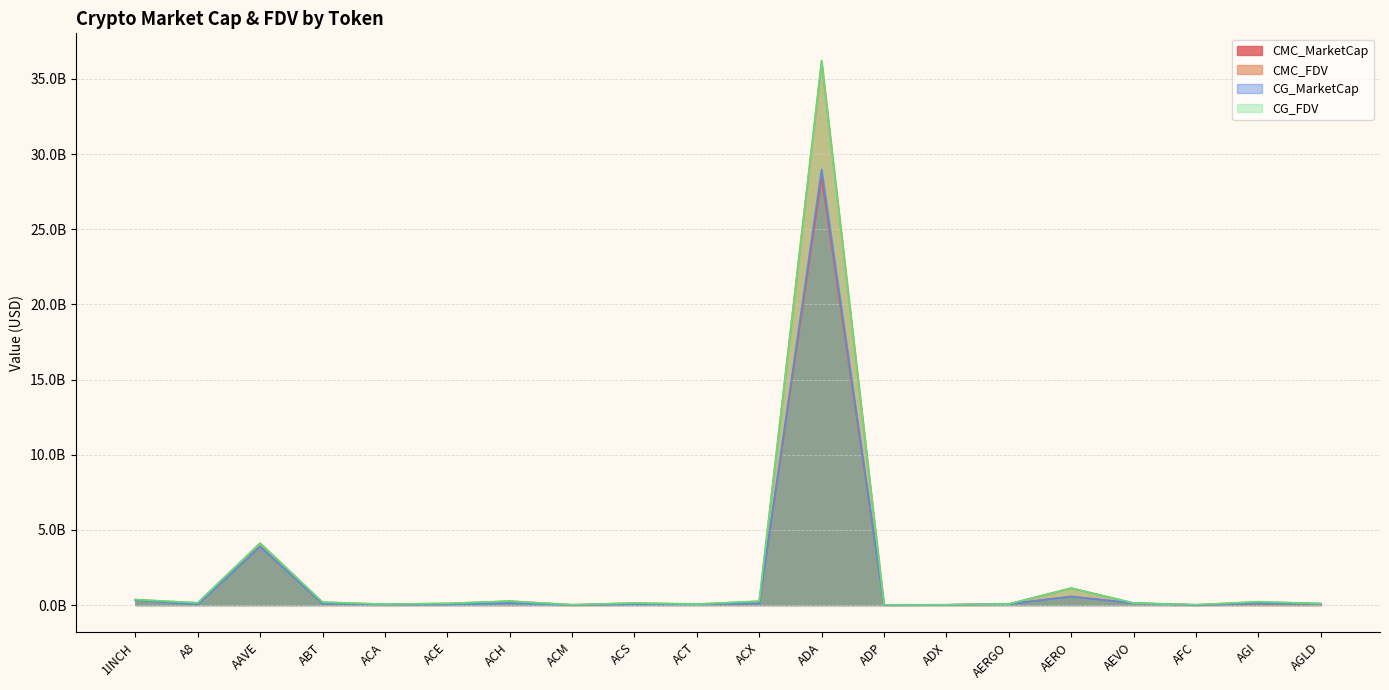

At how many categories does at least one series exceed 3?

2